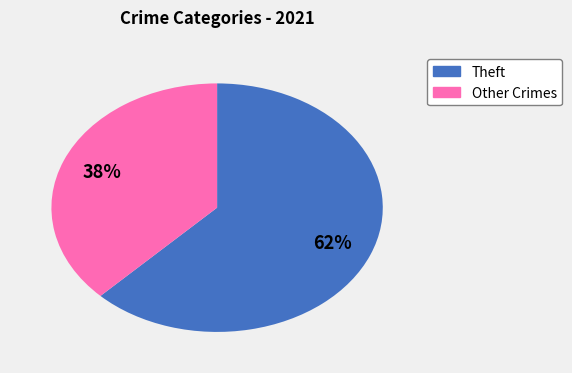

Is there a majority slice in this chart?

Yes